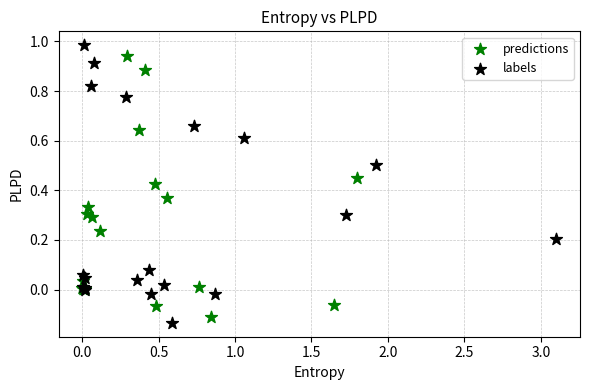

What are all the series names shown in the legend?

predictions, labels